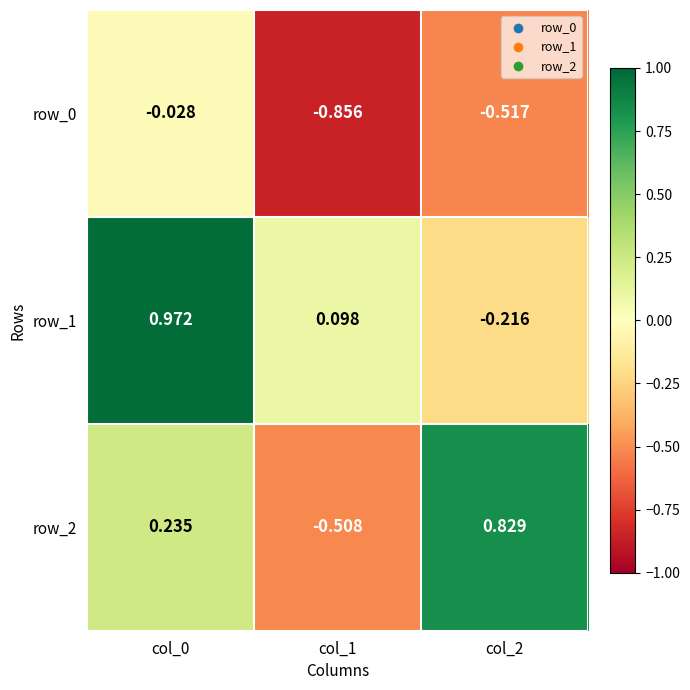

How many values in the row_1 series exceed 0?

2